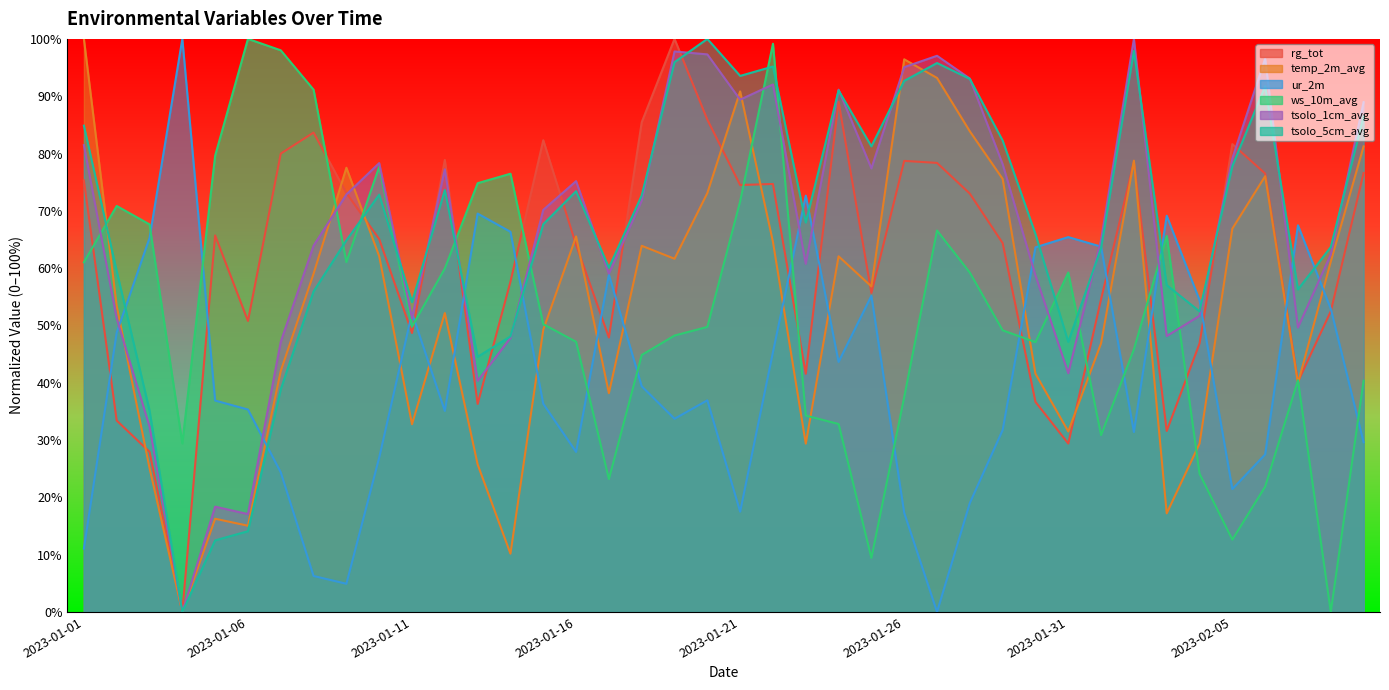

Which has a higher value, 2023-01-20 or 2023-02-05?

2023-01-20